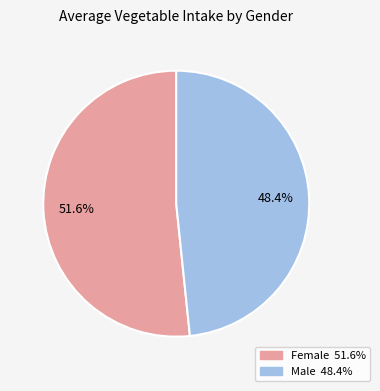

What percentage do Female and Male together represent?

100.0%